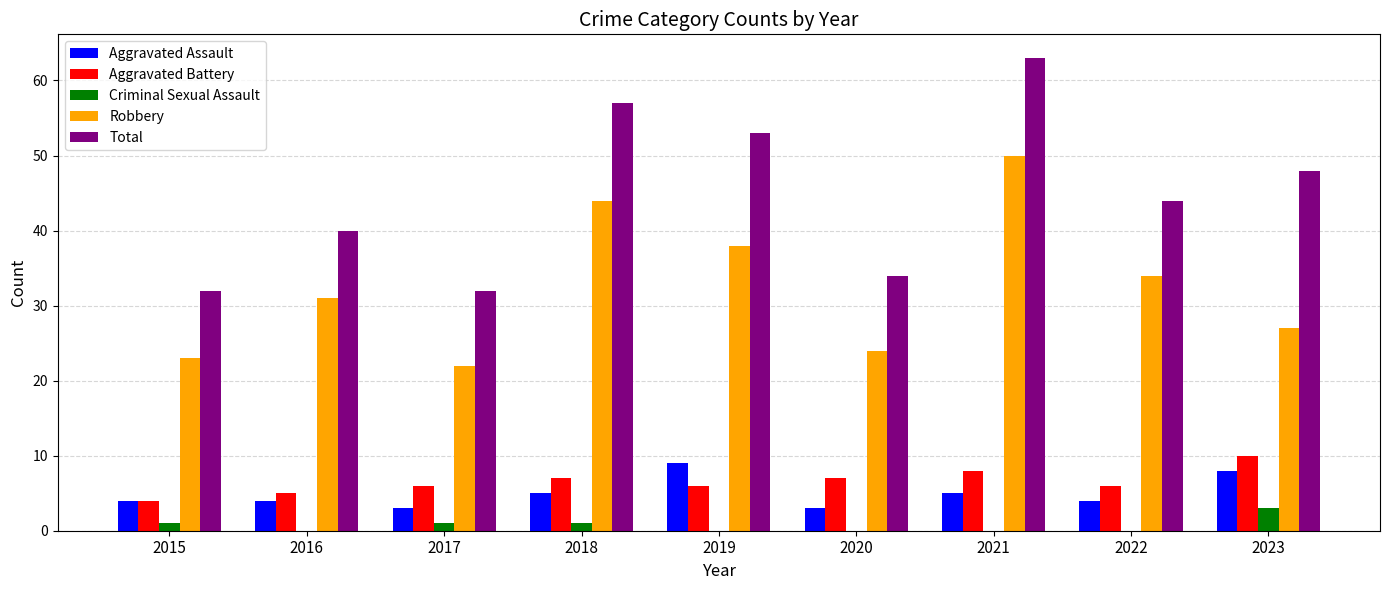

What value does the Aggravated Battery series have at 2021?

8